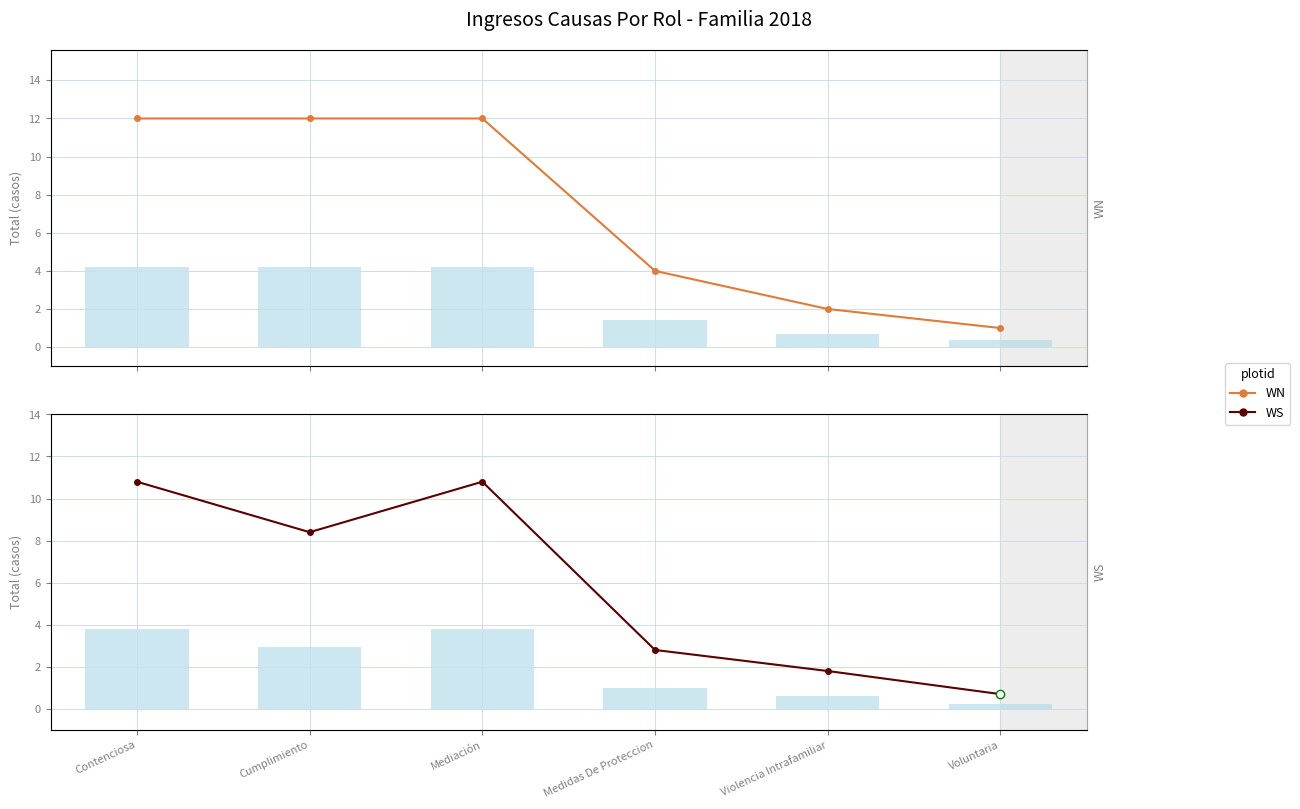

Reading left to right, what are all the values shown in this chart?

WN: 12.0	12.0	12.0	4.0	2.0	1.0
WS: 10.8	8.4	10.8	2.8	1.8	0.7